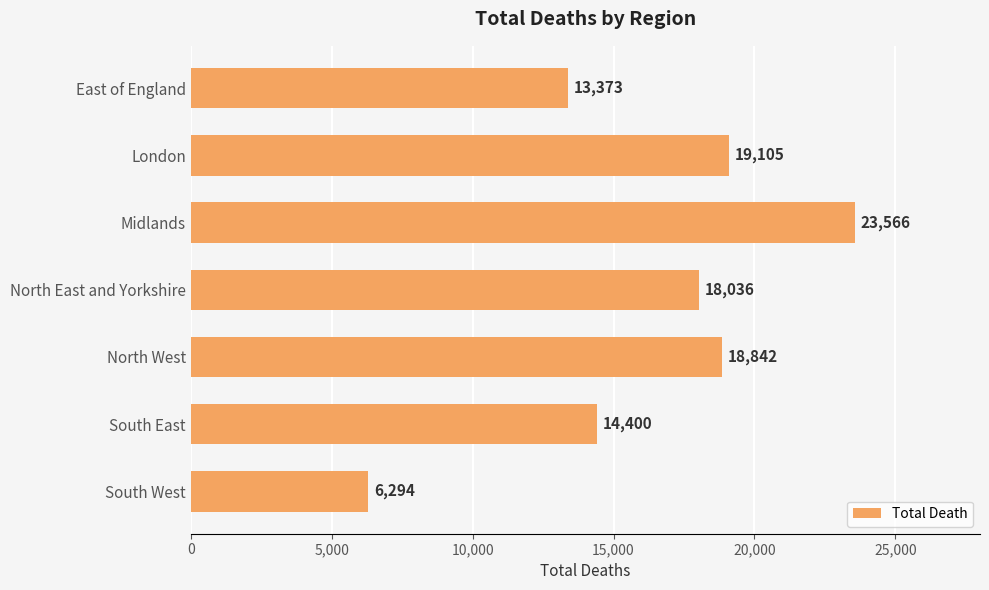

Rank the categories by value from lowest to highest.

South West, East of England, South East, North East and Yorkshire, North West, London, Midlands